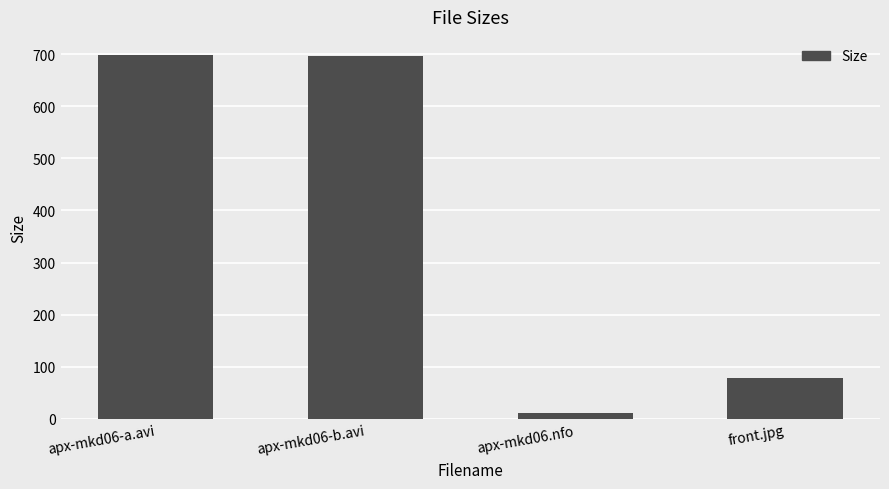

Where is the data nearest to the value 355?

front.jpg